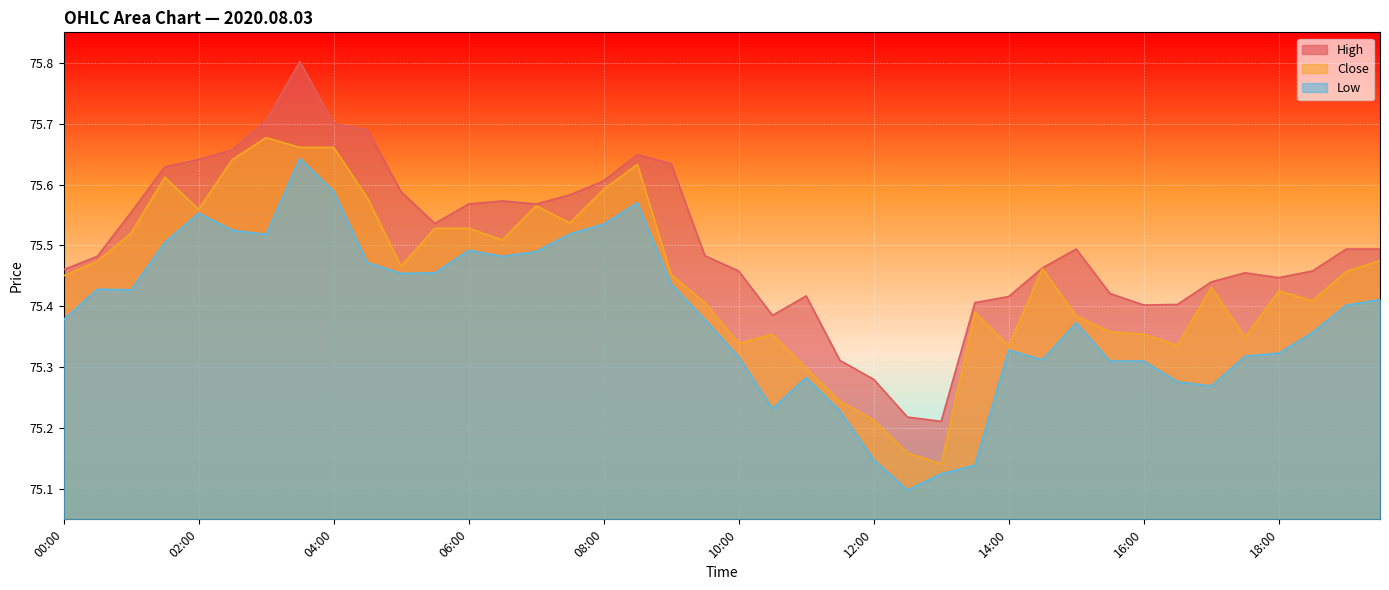

List the series in order of their overall mean, highest first.

High, Close, Low